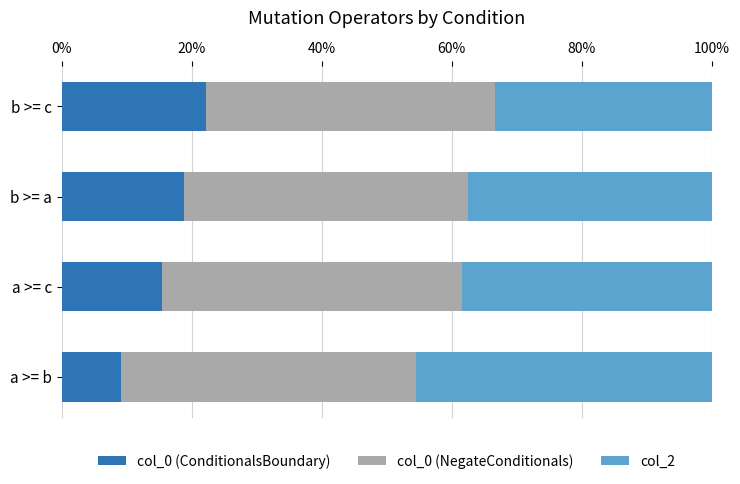

What is the total value across all series at a >= c?

100.0